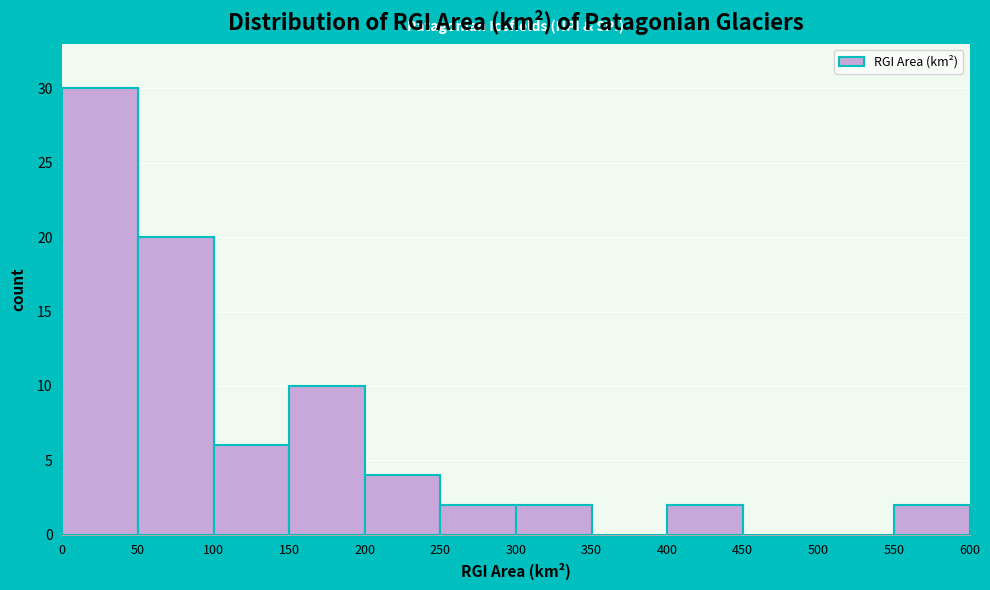

How tall is the bar that spans 200 to 250 on the x-axis? The values are not printed on the chart, so give them approximately, as read against the axis.

4